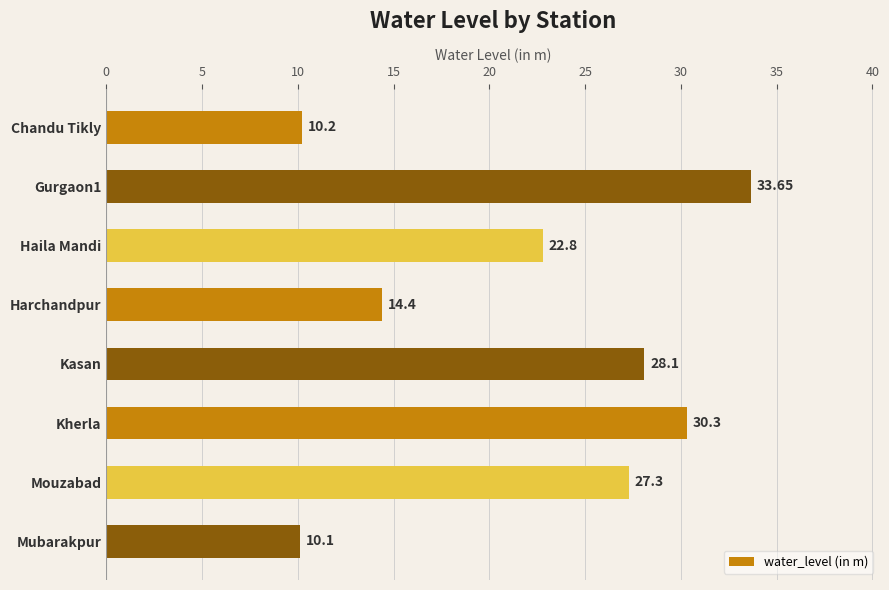

What is the label of the 5th bar from the top?

Kasan